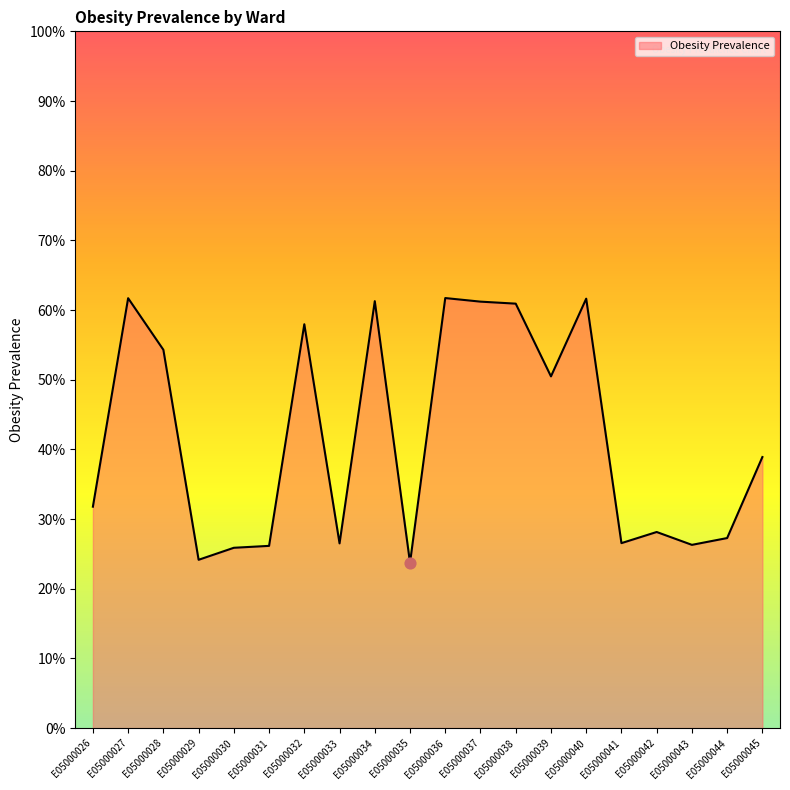

Which has a higher value, E05000043 or E05000028?

E05000028